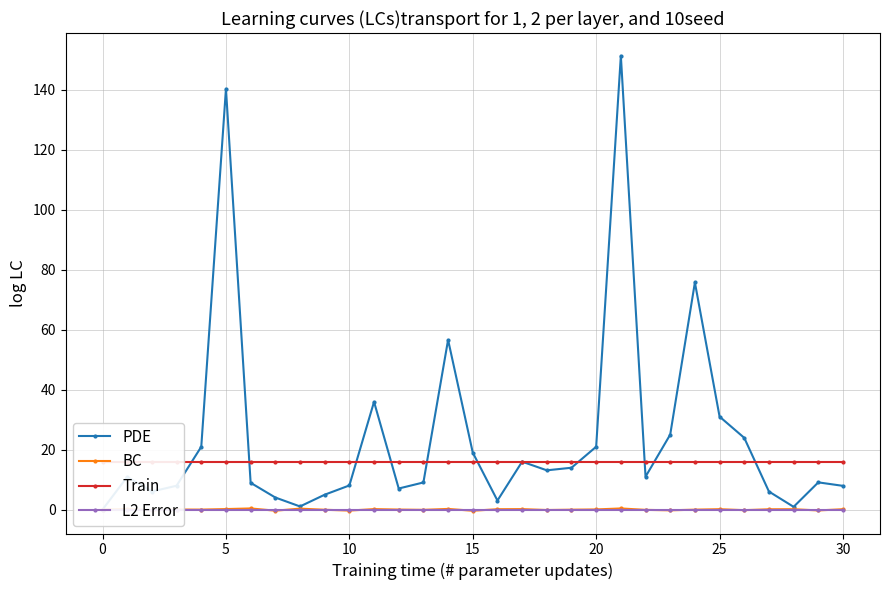

Between 18 and 15, which is larger?

15